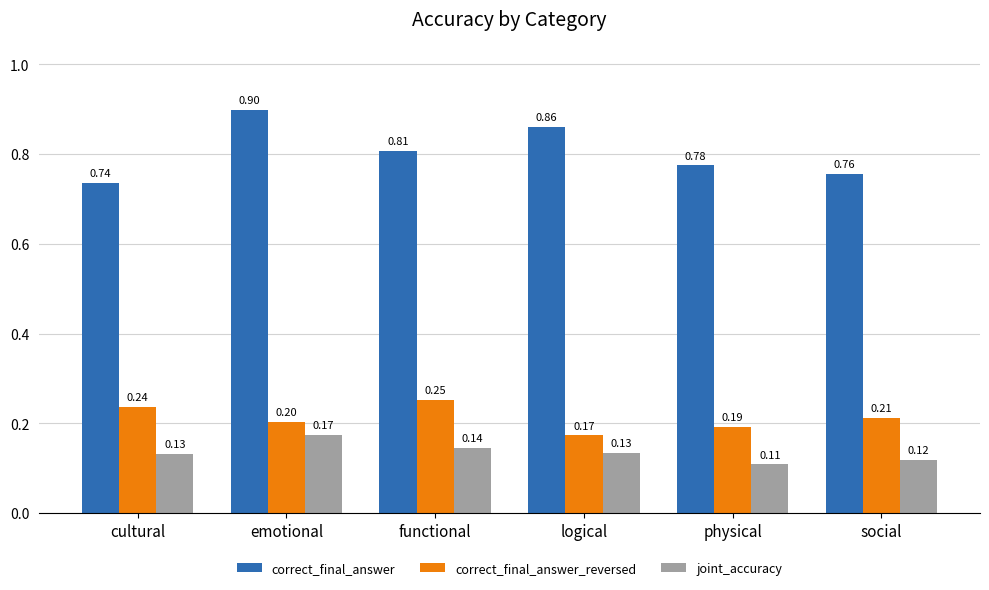

How many bars are there in total?

18